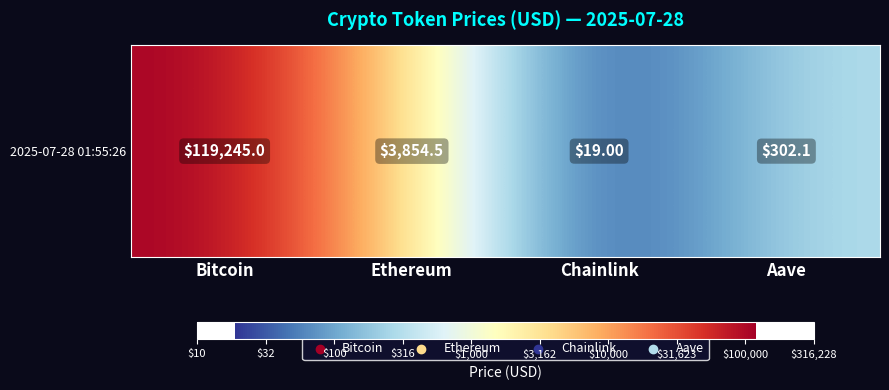

What is the sum of the values at Aave and Chainlink?

3.8